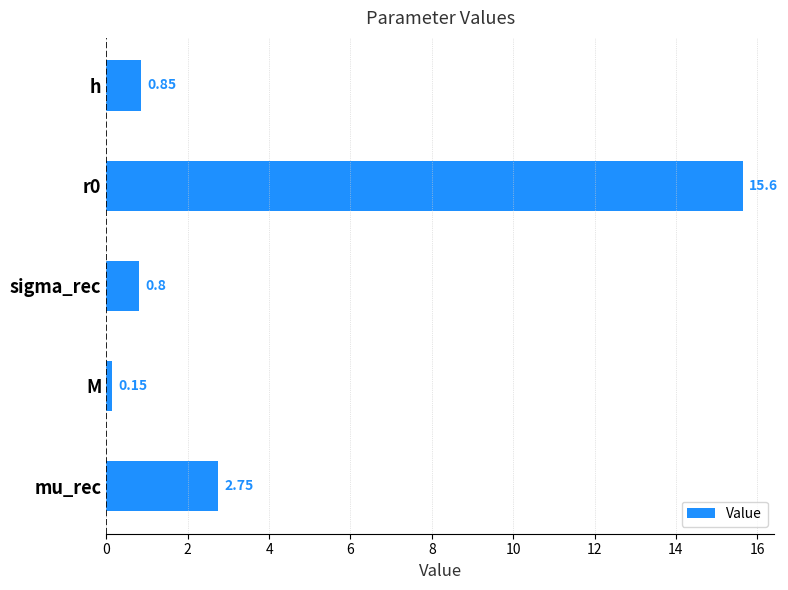

List the labels in order of value, largest first.

r0, mu_rec, h, sigma_rec, M